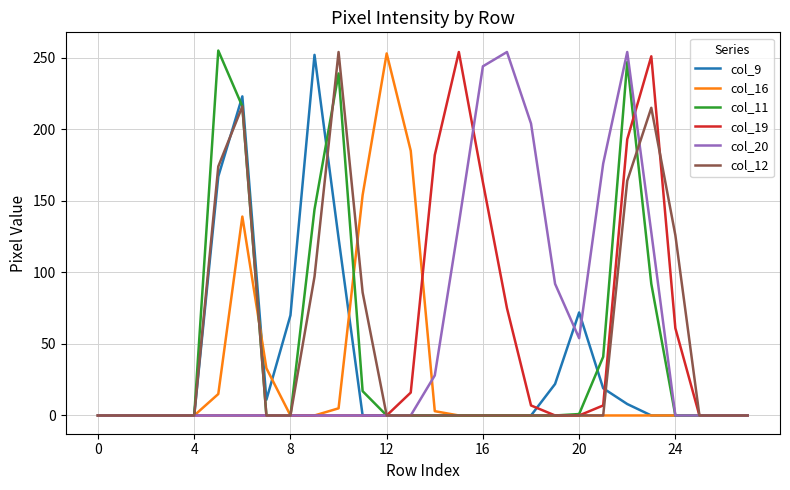

How many categories are shown in the chart?

28